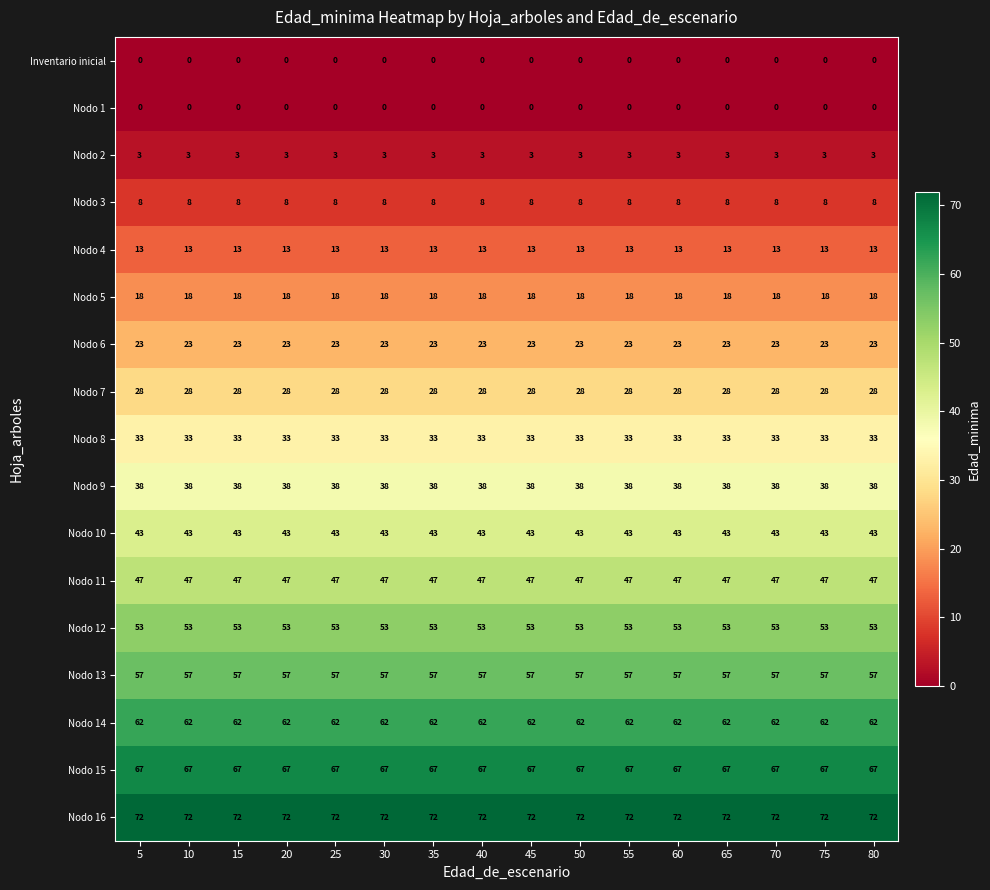

What is the maximum value shown in the chart?

72